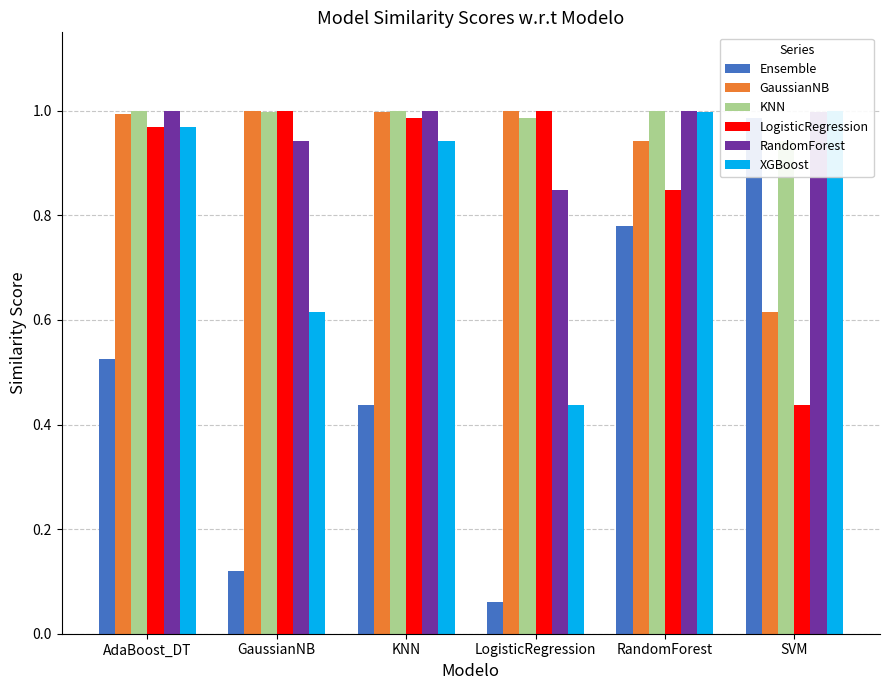

What is the maximum value for Ensemble?

1.0